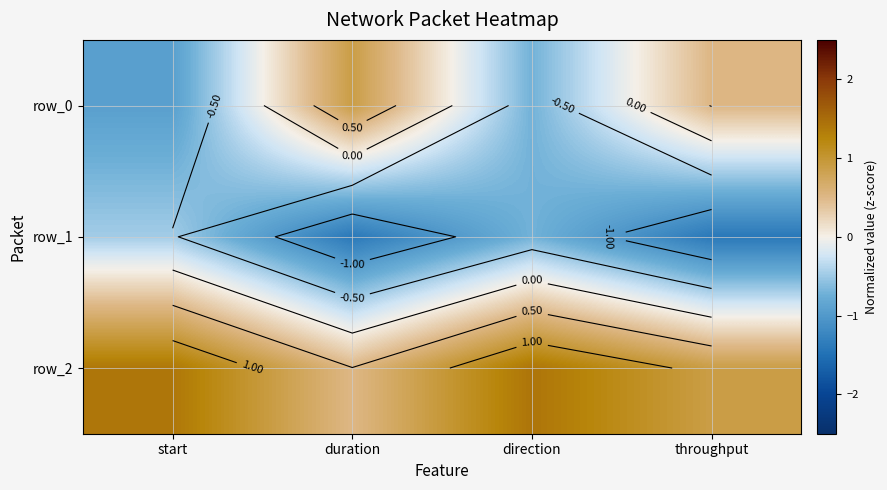

What is the sum of all row_2 values?

4.2